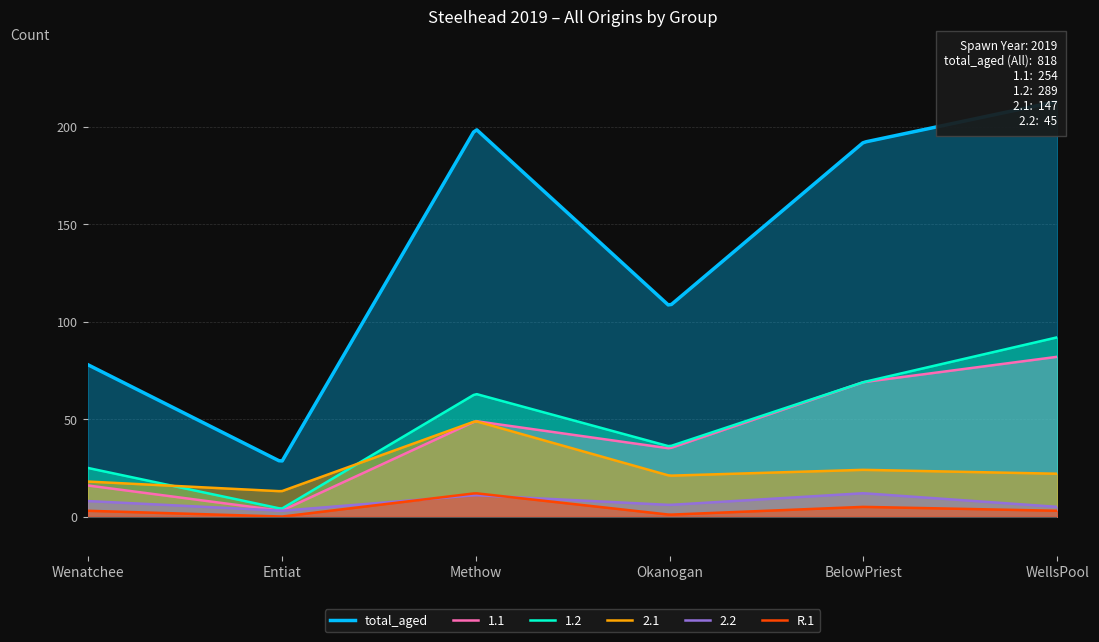

Where is the first local maximum for 2.1?

Methow